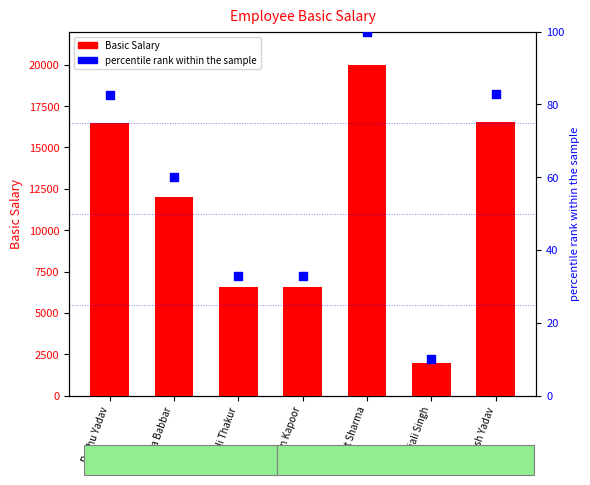

What are all the series names shown in the legend?

Basic Salary, percentile rank within the sample